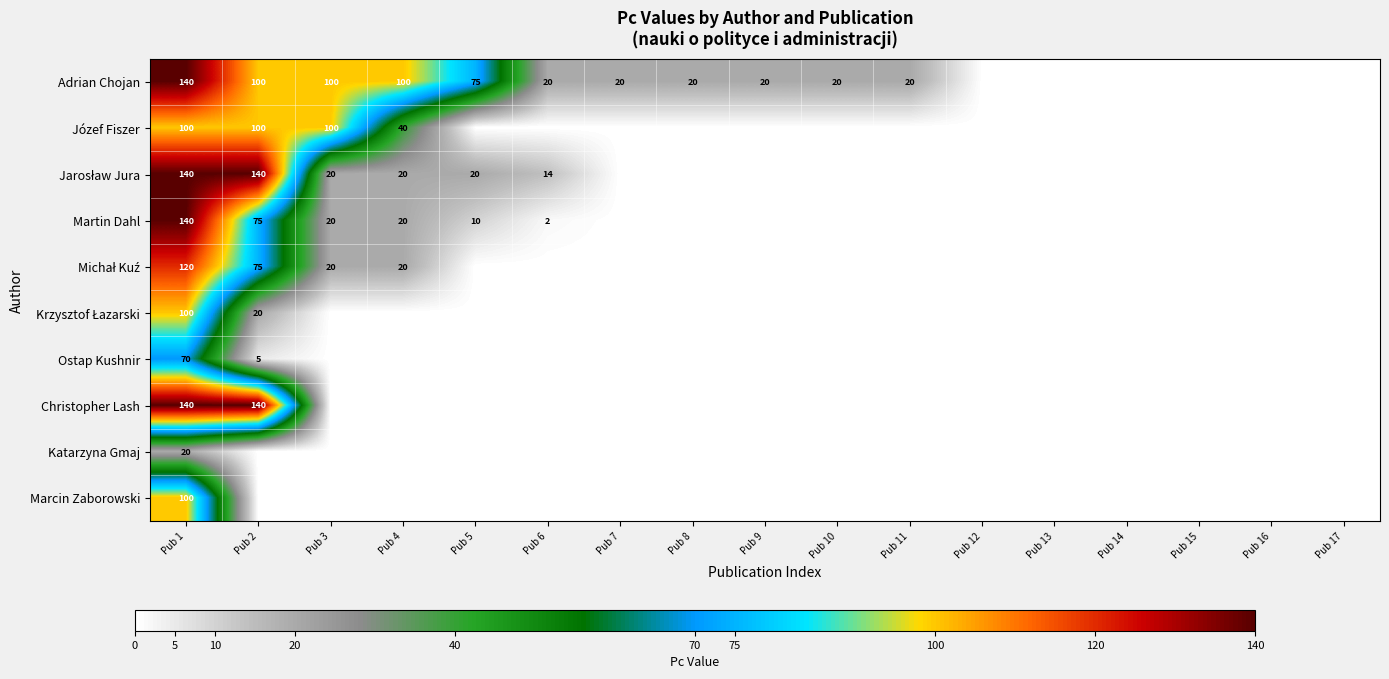

Which series has the largest total across all categories?

Adrian Chojan